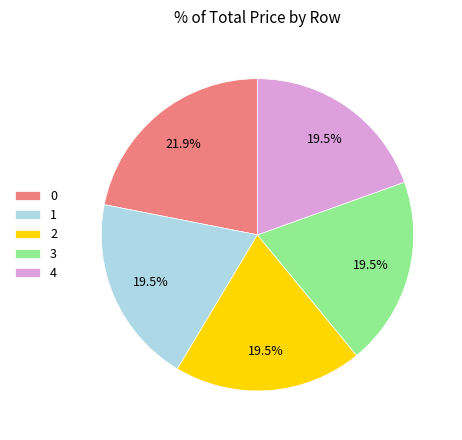

Does 2 represent more than half of the total?

No